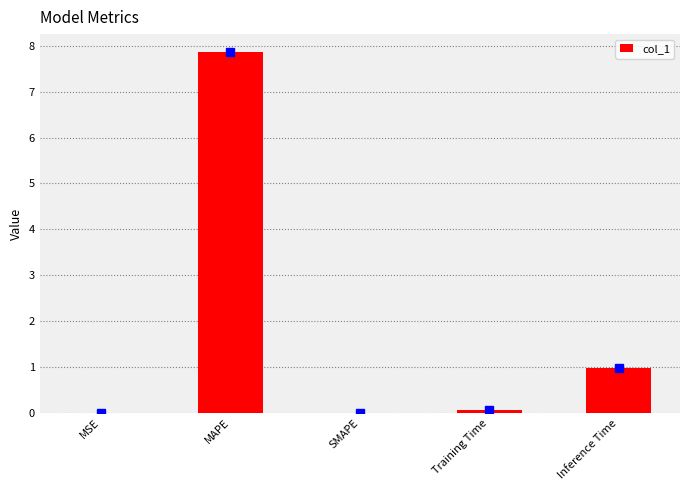

What is the maximum value shown in the chart?

7.9